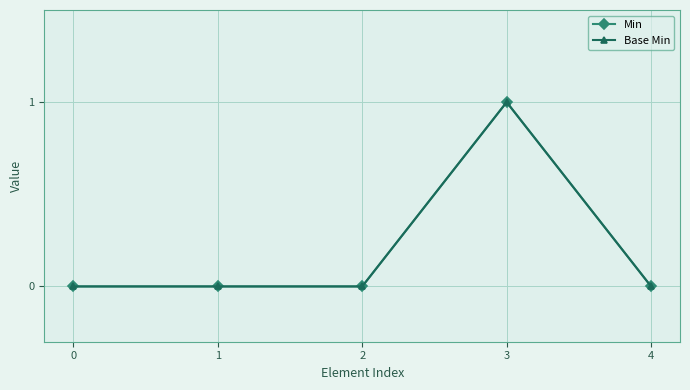

True or false: Min and Base Min cross at least once.

False